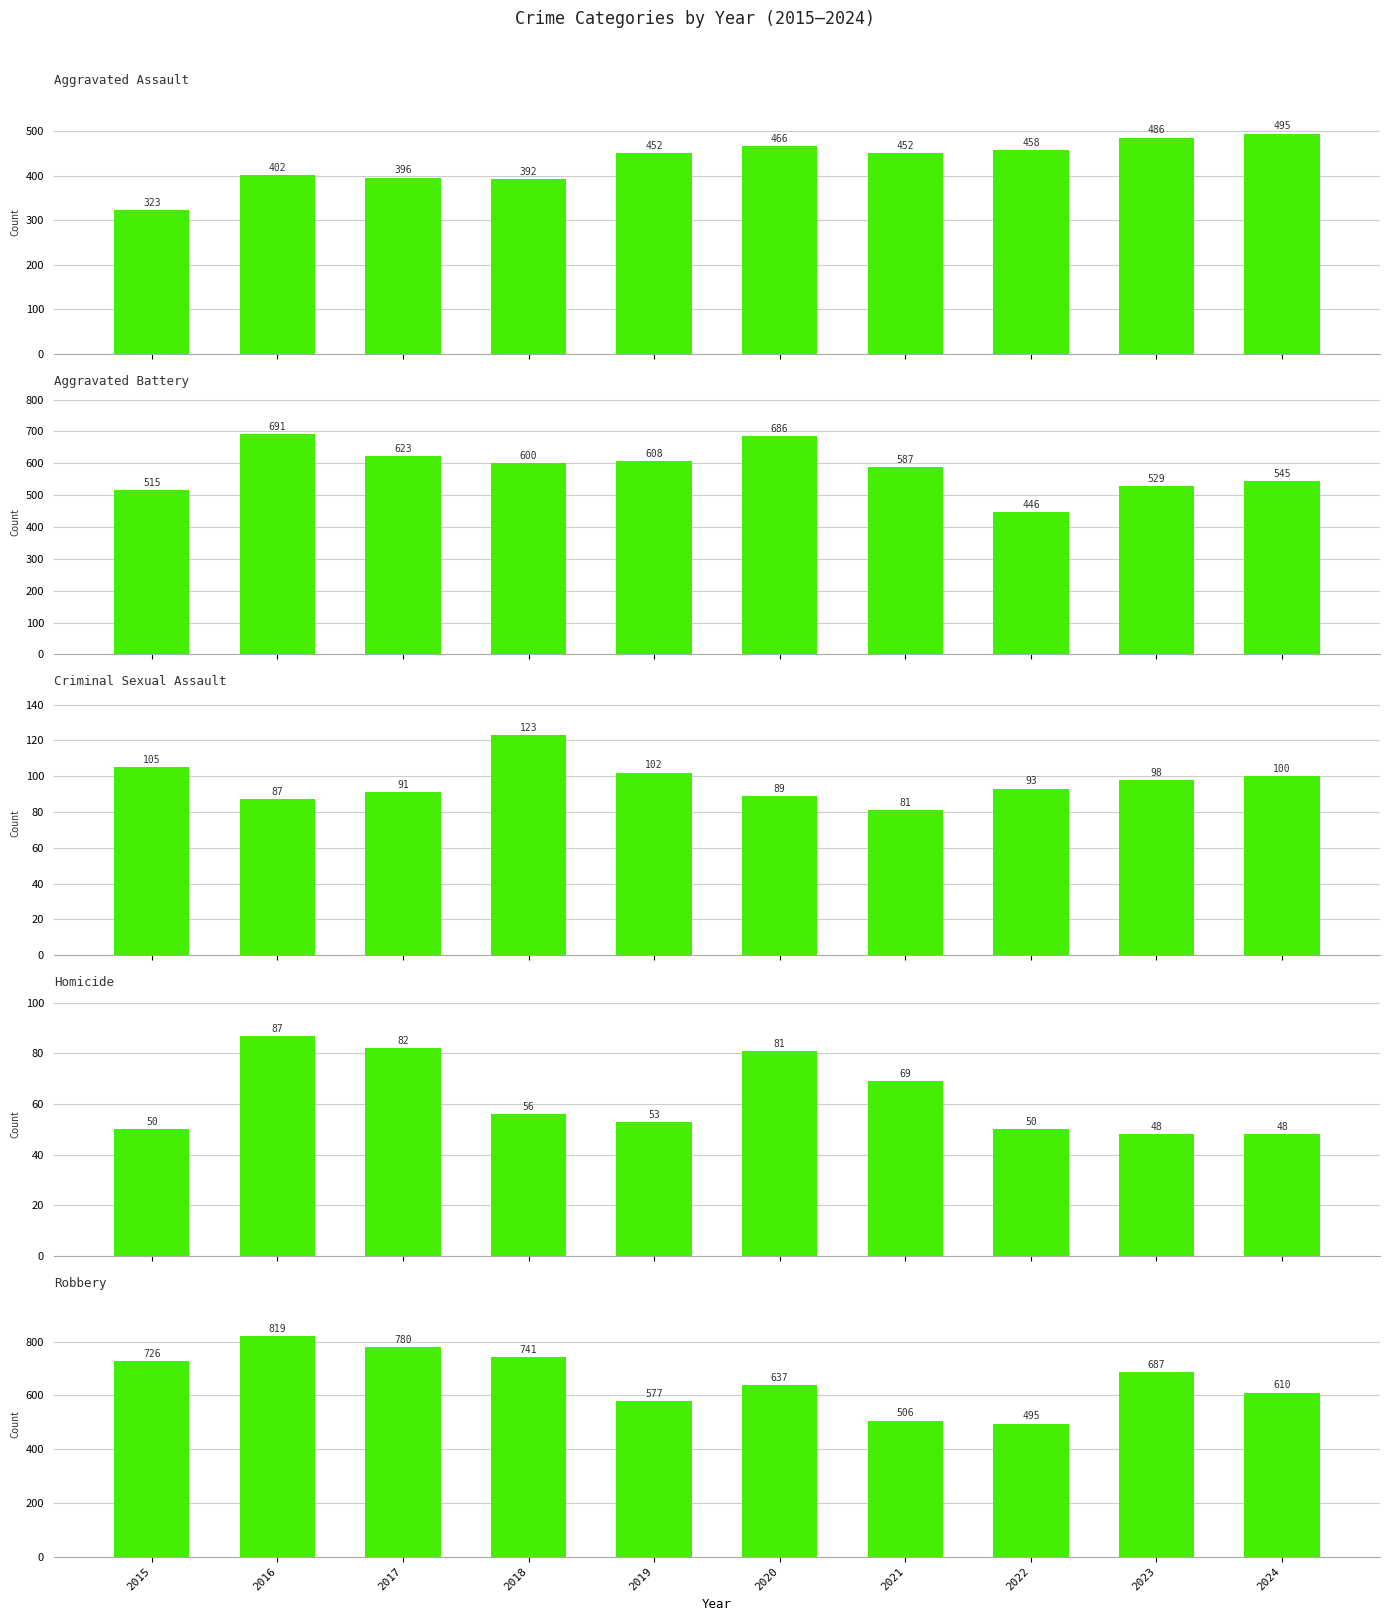

How many groups of bars are there?

10